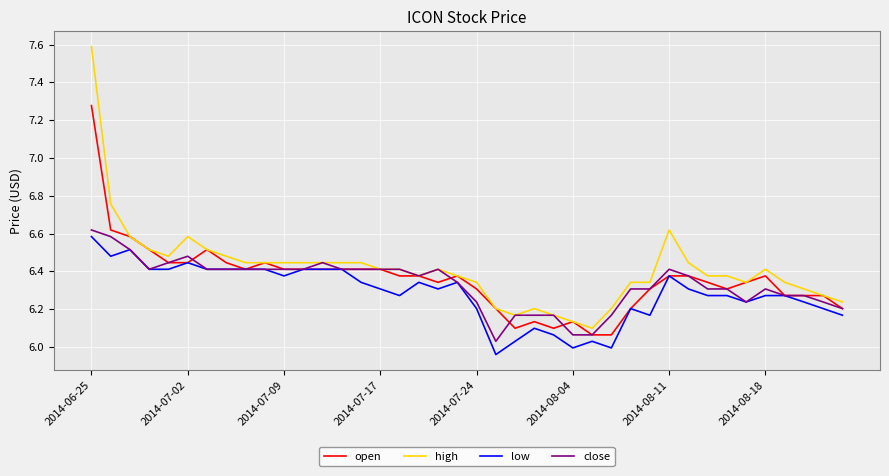

What is the difference between the maximum and minimum values in the open series?

1.2